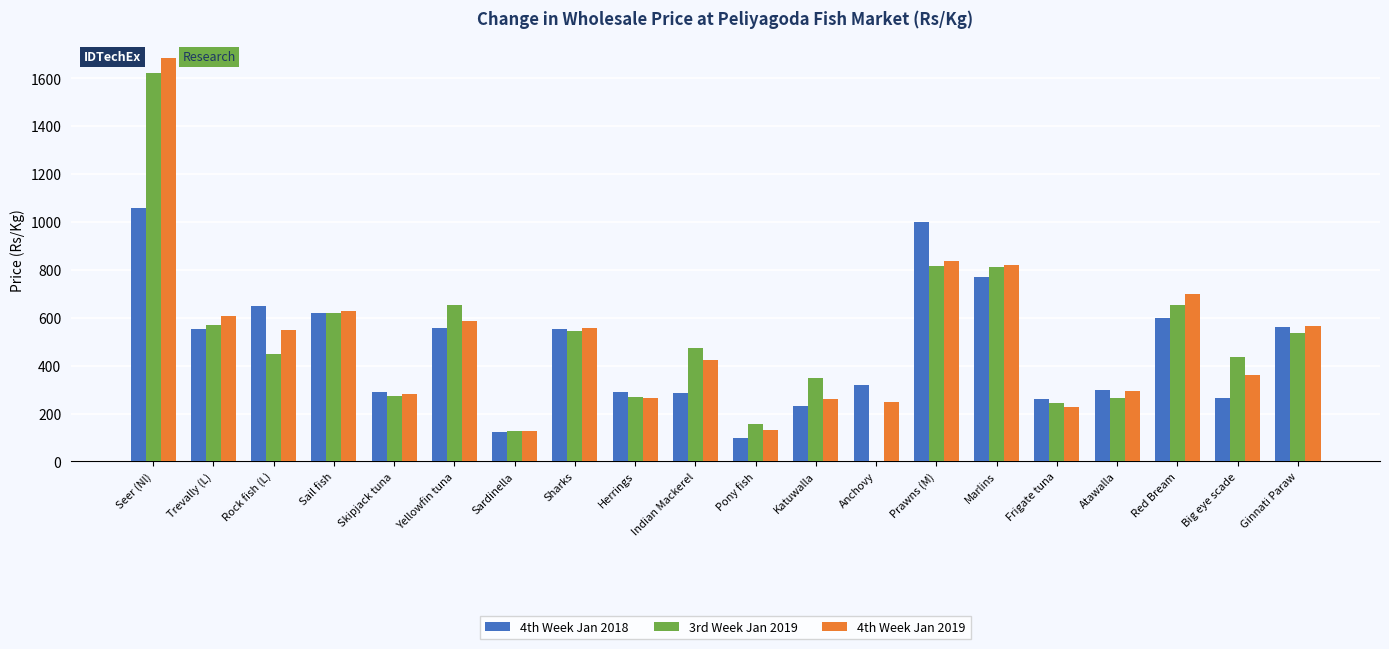

True or false: 3rd Week Jan 2019 has a value of 852.8 at Sharks.

False